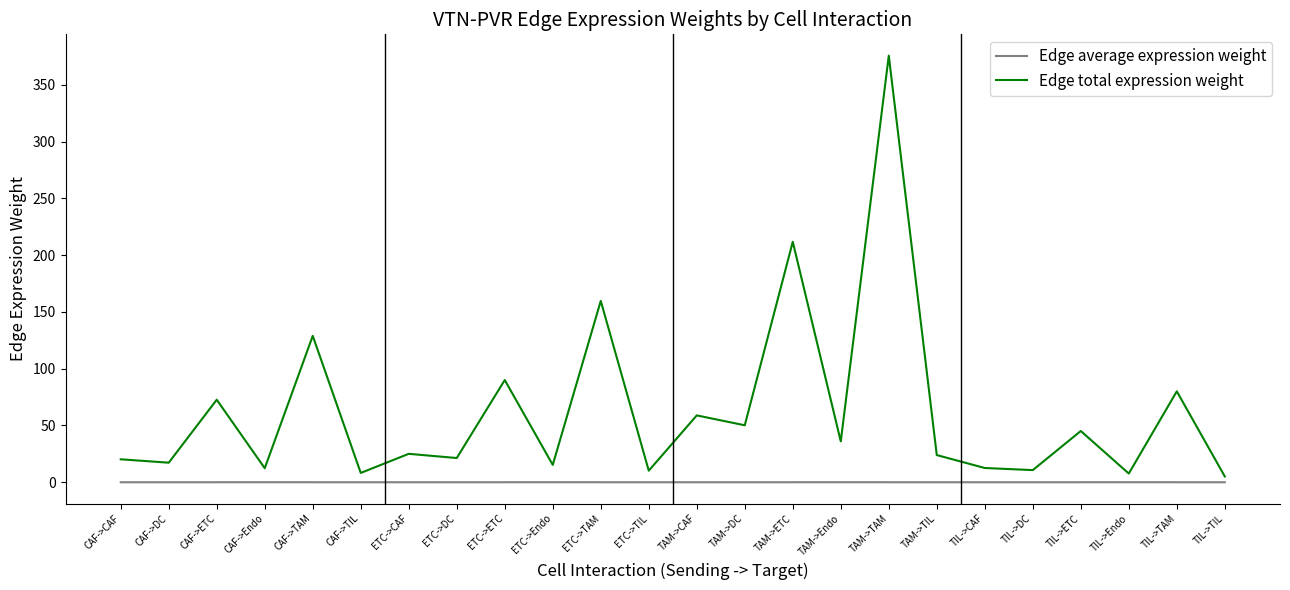

The Edge average expression weight series shows 0.0 at CAF->ETC. True or false?

True